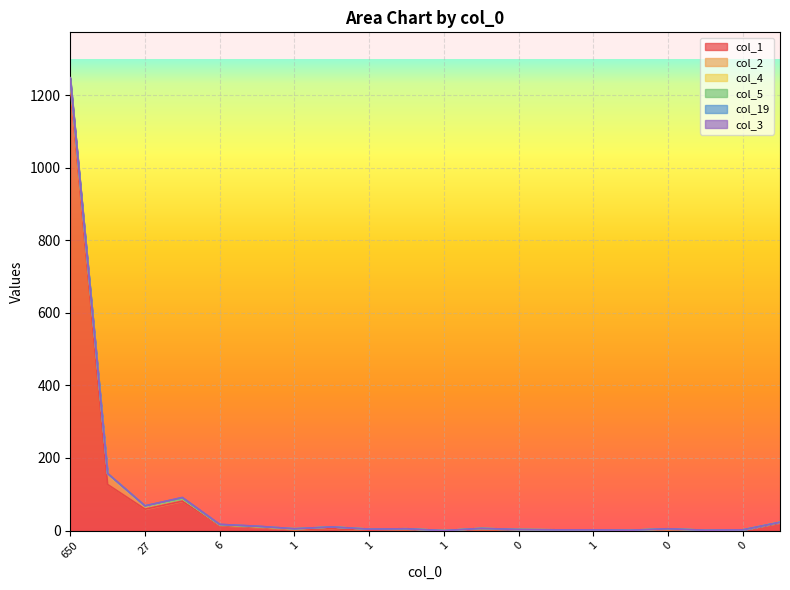

What is the total value across all series at 6?

17